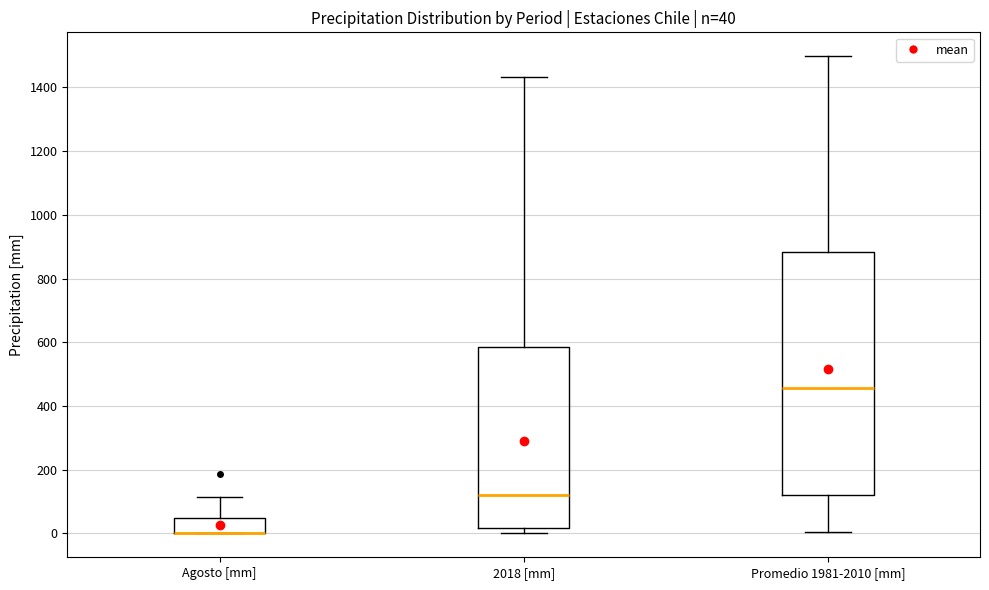

Which box is the tallest, from its lower edge to its upper edge?

Promedio 1981-2010 [mm]